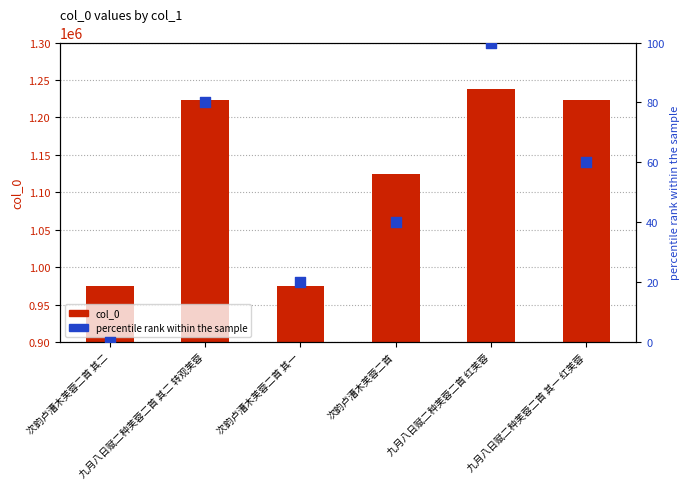

At which category is the sum across all series the highest?

九月八日赋二种芙蓉二首 红芙蓉